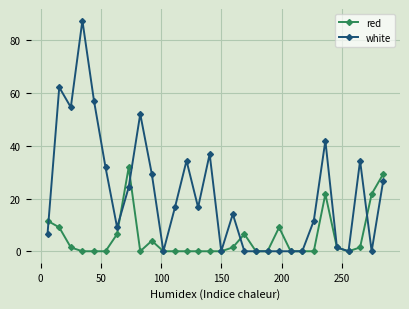

What is the greatest value displayed?

87.5